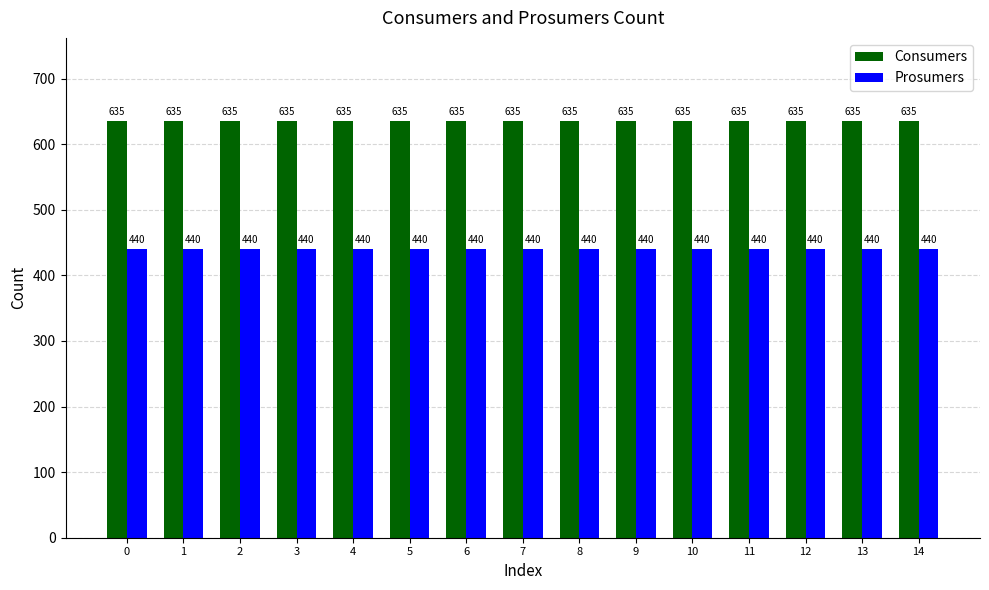

Rank the series by their maximum value, from highest to lowest.

Consumers, Prosumers